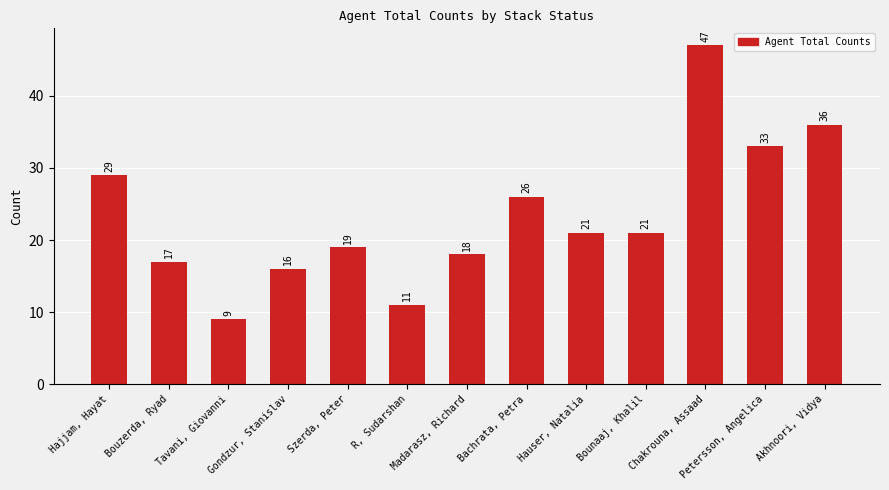

How many data points are less than 21?

6